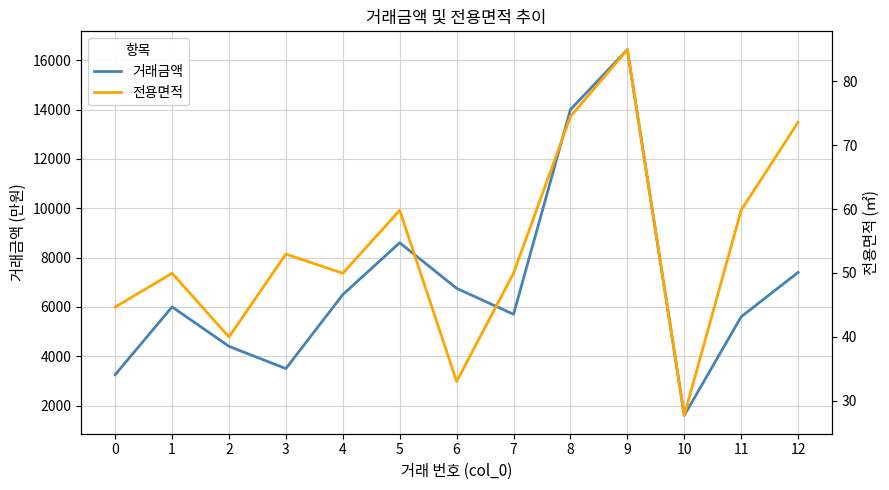

What is the sum of the 전용면적 values at 7 and 12?

123.5